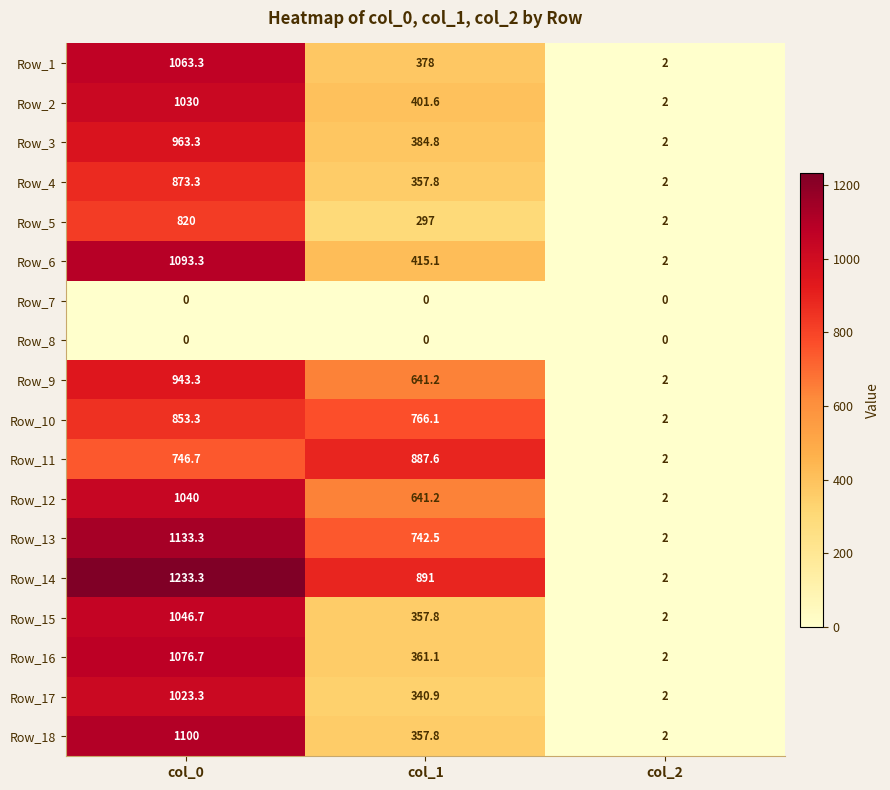

What value does the Row_6 series have at col_2?

2.0